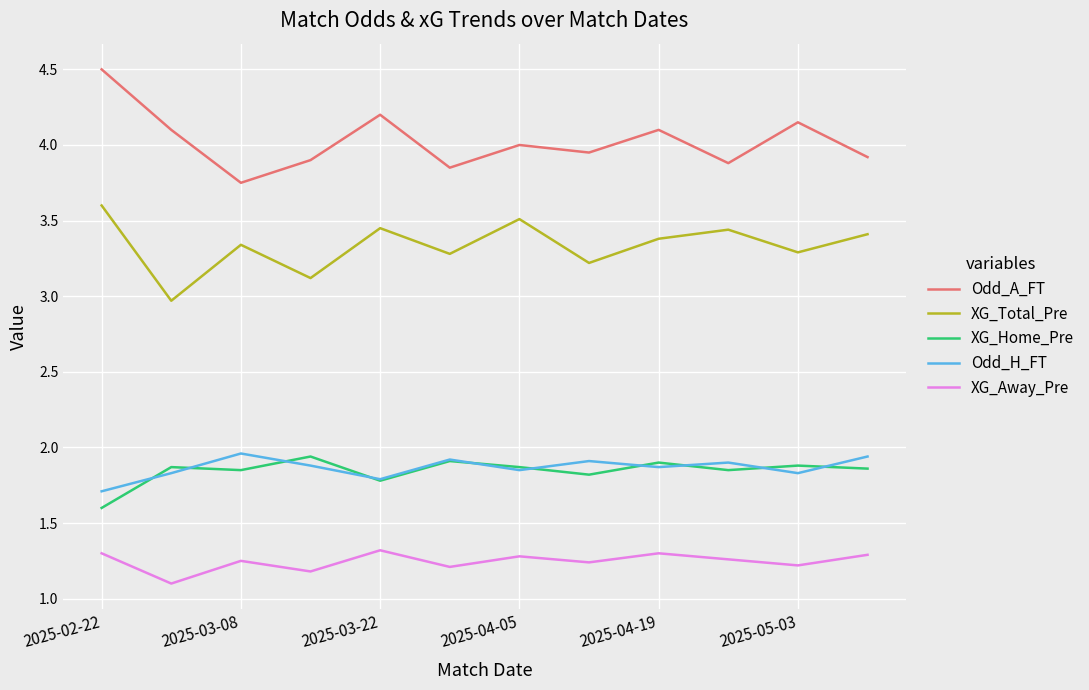

True or false: XG_Away_Pre and XG_Home_Pre intersect in this chart.

False